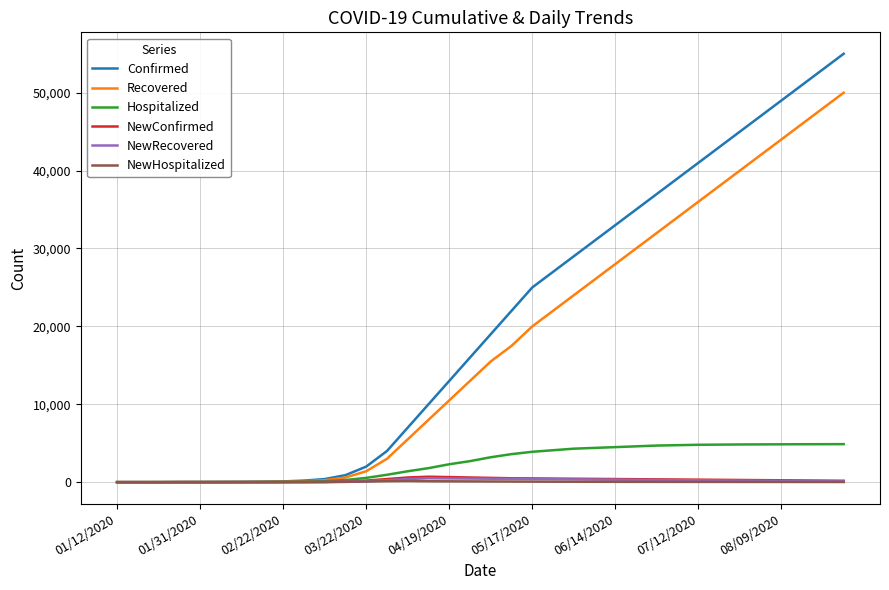

Which series has the widest spread of values?

Confirmed